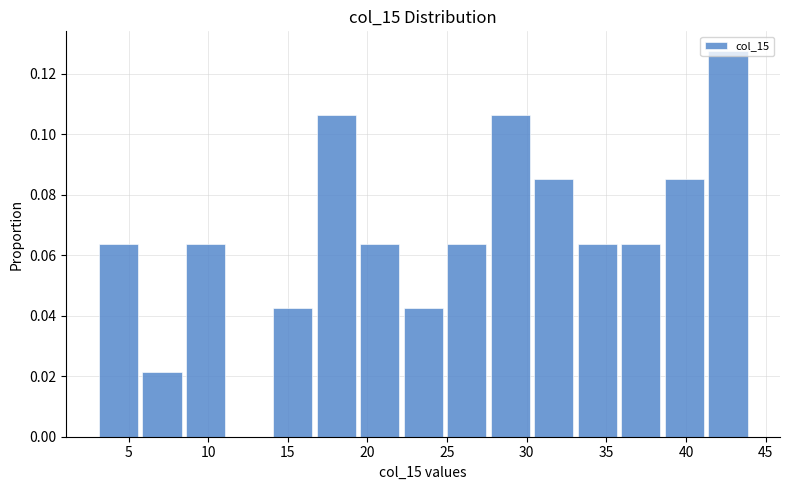

Reading left to right, transcribe this chart: for each bar, give the range it covers on the x-axis and its height. Neither the bar edges nor the heights are printed on the chart, so give them approximately, as read against the axes.

3.0 to 5.5: 0.064
5.5 to 8.5: 0.022
8.5 to 11.0: 0.064
11.0 to 14.0: 0
14.0 to 16.5: 0.042
16.5 to 19.5: 0.106
19.5 to 22.0: 0.064
22.0 to 25.0: 0.042
25.0 to 27.5: 0.064
27.5 to 30.5: 0.106
30.5 to 33.0: 0.086
33.0 to 36.0: 0.064
36.0 to 38.5: 0.064
38.5 to 41.5: 0.086
41.5 to 44.0: 0.128